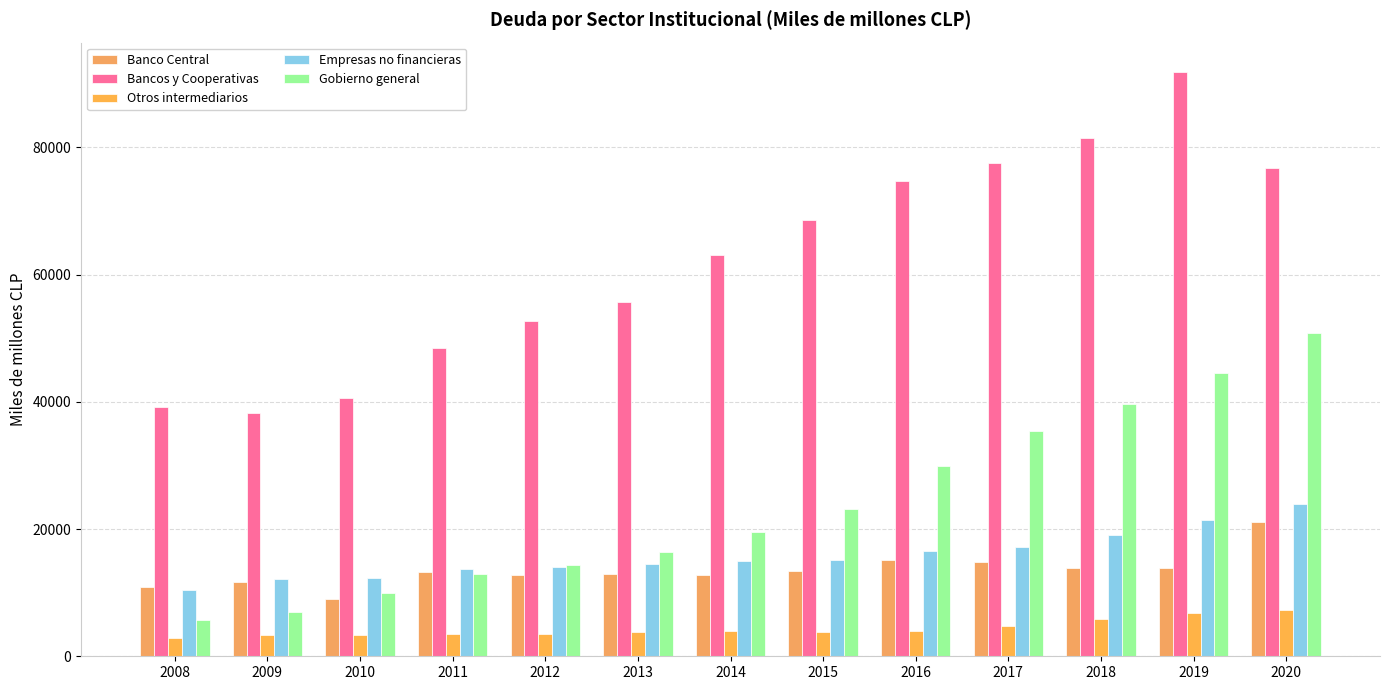

Is it true that Bancos y Cooperativas equals 65512 at 2011?

False